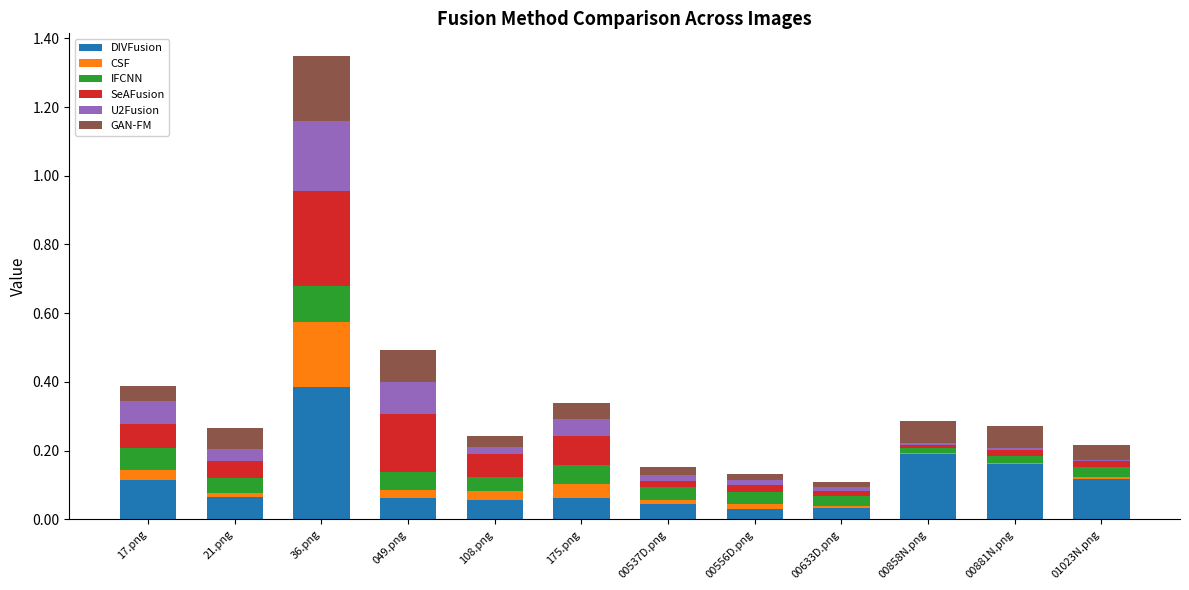

At which label does DIVFusion reach its peak?

36.png